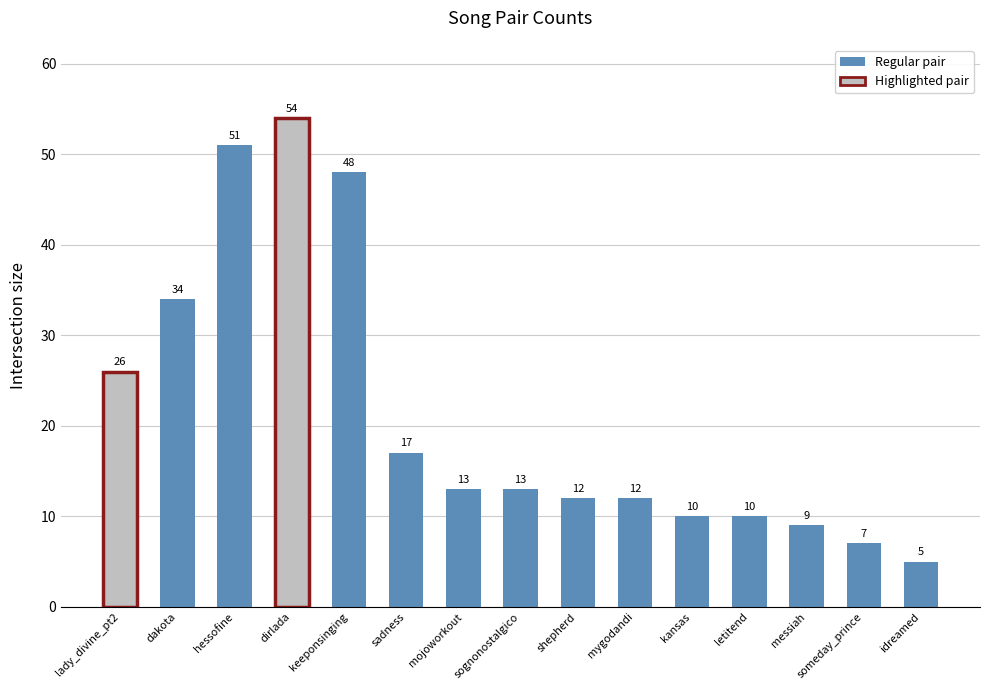

What is the change in value from sognonostalgico to mygodandi?

-1